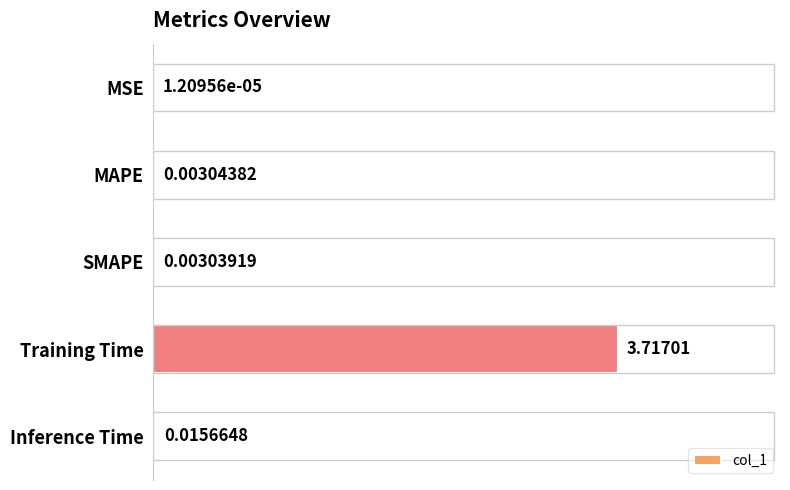

At which label is the value closest to 1?

Inference Time